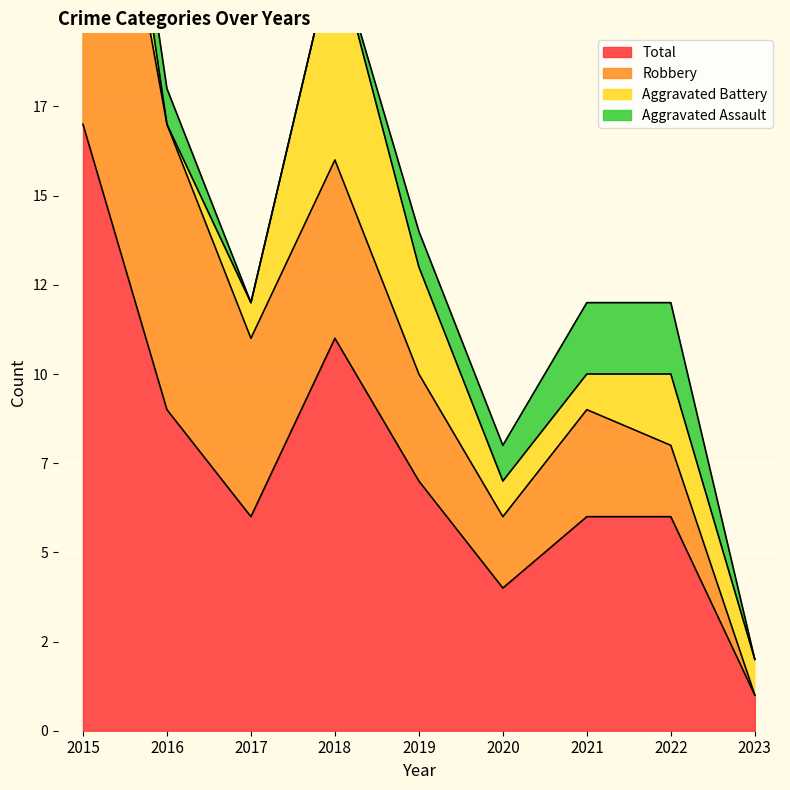

How many data points in Aggravated Assault are above 1?

2